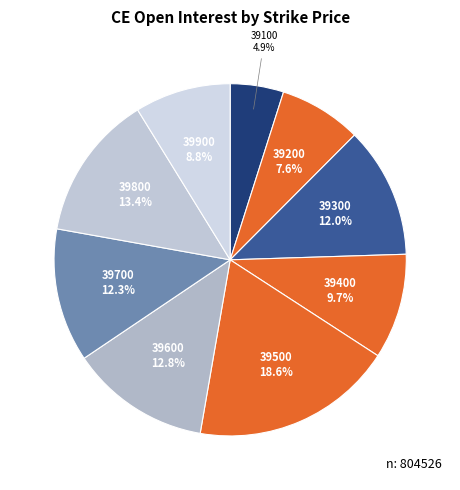

How many segments does this pie chart have?

9